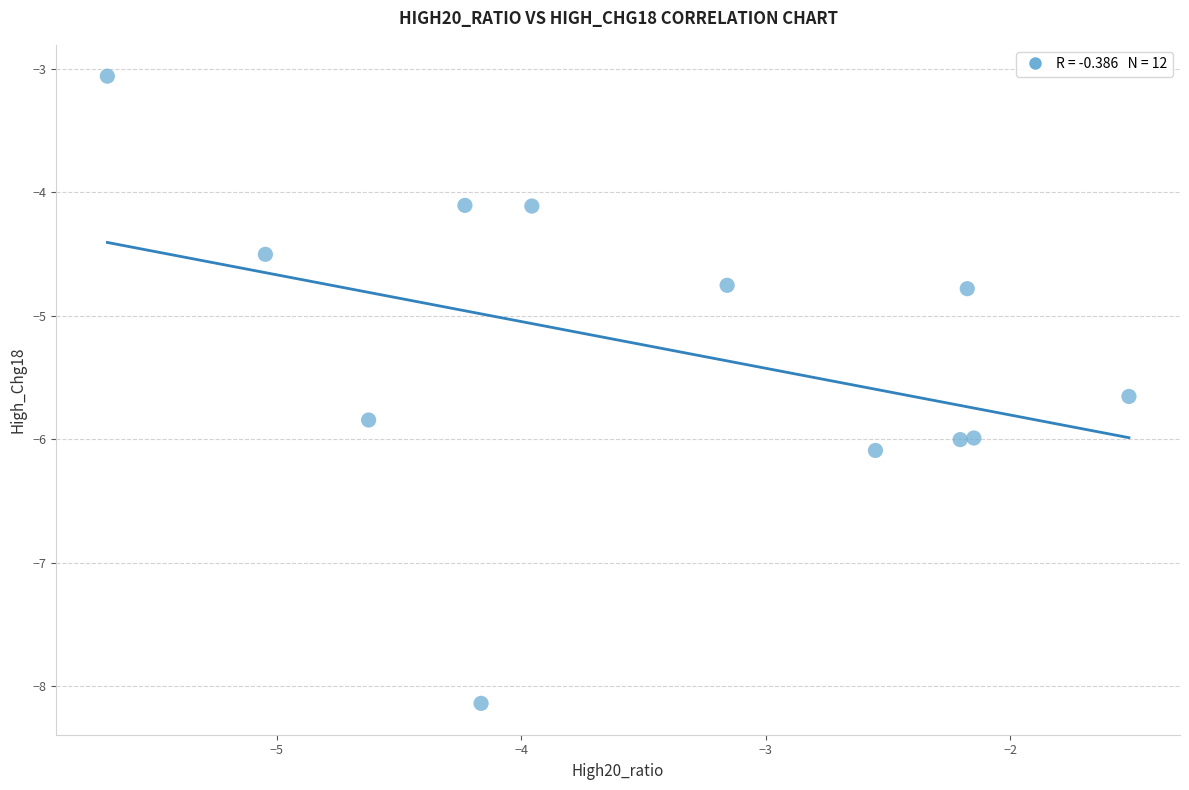

What is the average X value?

-3.5